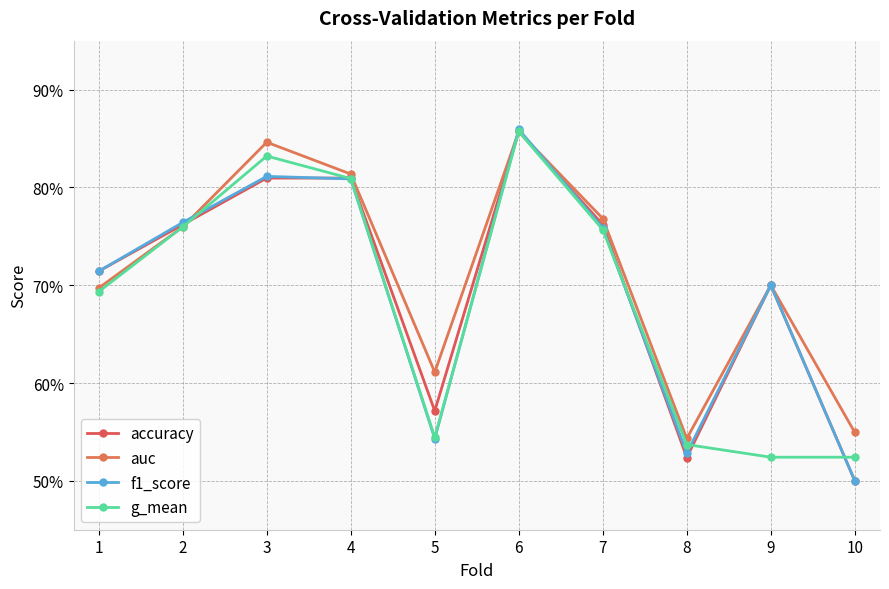

True or false: accuracy has a value of 0.9 at 6.

True